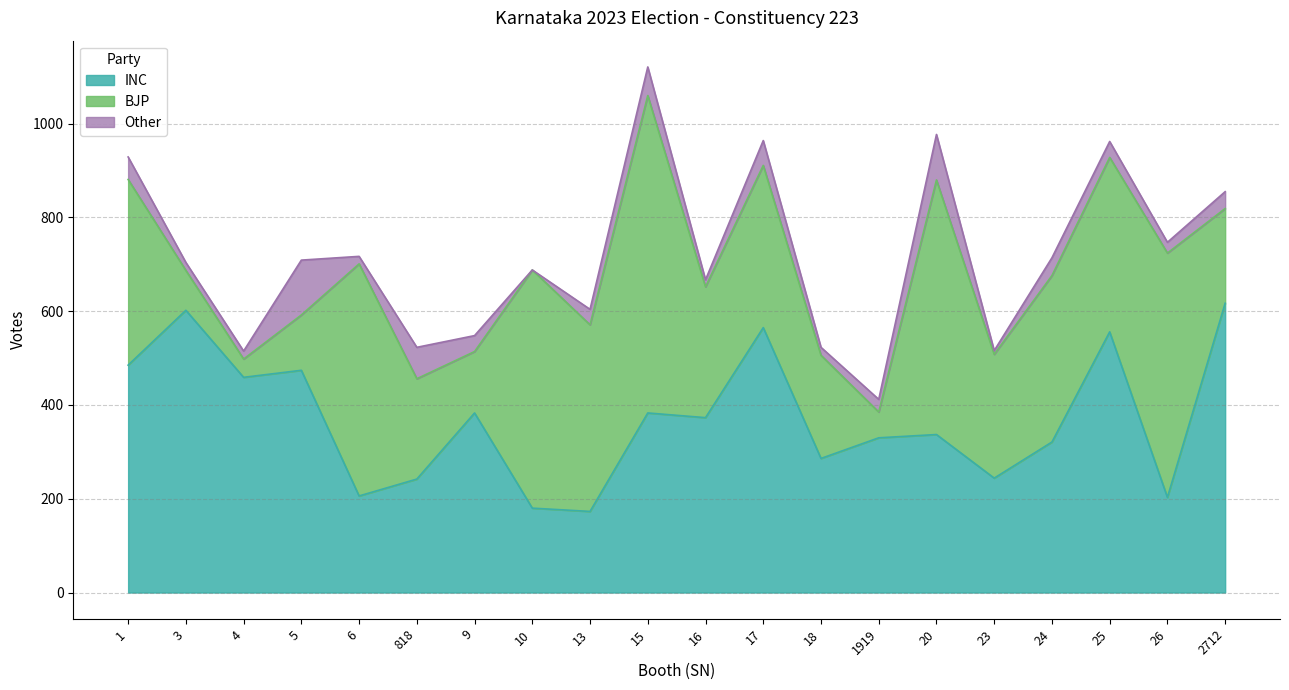

How many lines are shown in the chart?

3